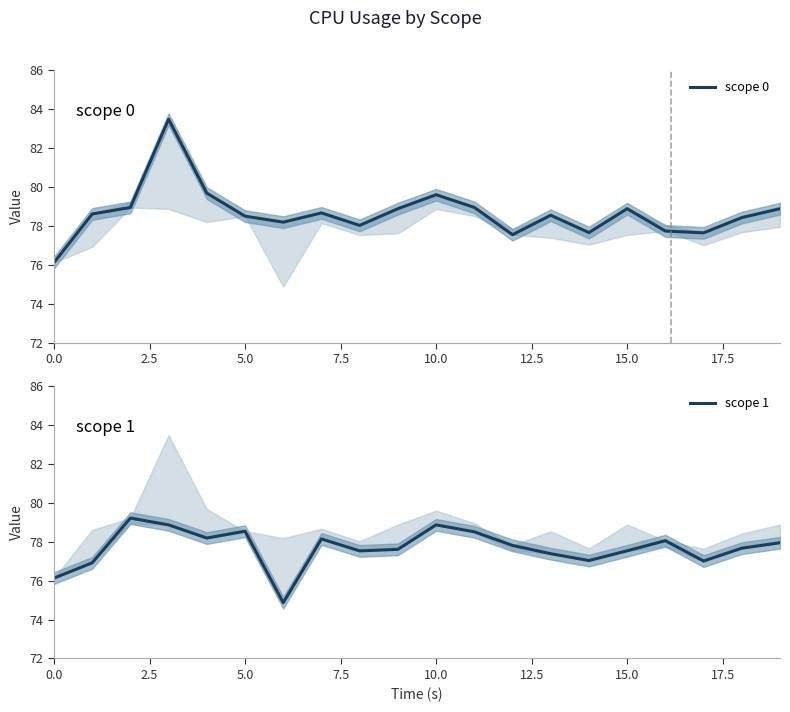

What is the average value of the scope 0 series?

78.6